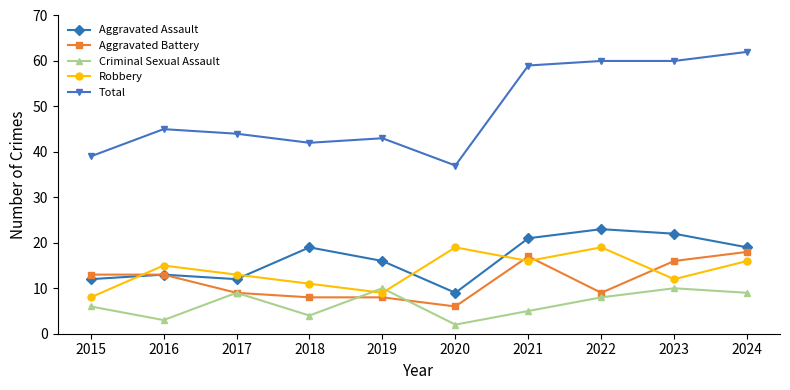

What is the value of the Total point at the 1st from the left?

39